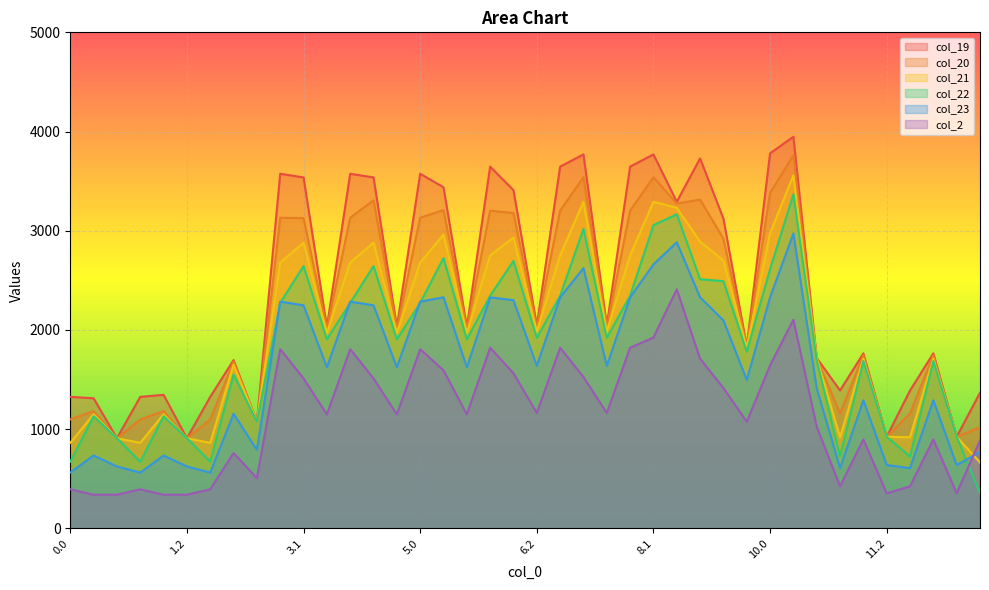

Reading left to right, transcribe all the data shown in this chart.

col_19: 0.0=1325.6	0.1=1311.4	0.2=908.4	1.0=1325.6	1.1=1345.9	1.2=908.4	2.0=1325.6	2.1=1696.0	2.2=1075.7	3.0=3574.3	3.1=3537.7	3.2=2031.1	4.0=3574.3	4.1=3537.7	4.2=2031.1	5.0=3574.3	5.1=3438.3	5.2=2031.1	6.0=3646.3	6.1=3409.1	6.2=2045.5	7.0=3646.3	7.1=3769.5	7.2=2045.5	8.0=3646.3	8.1=3769.5	8.2=3291.9	9.0=3729.5	9.1=3122.4	9.2=1834.3	10.0=3780.0	10.1=3947.7	10.2=1717.1	11.0=1389.7	11.1=1764.3	11.2=922.8	12.0=1389.7	12.1=1764.3	12.2=922.8	13.0=1366.9
col_20: 0.0=1098.0	0.1=1181.7	0.2=908.4	1.0=1098.0	1.1=1181.7	1.2=908.4	2.0=1098.0	2.1=1681.6	2.2=1075.7	3.0=3131.0	3.1=3127.3	3.2=2014.1	4.0=3131.0	4.1=3307.5	4.2=2014.1	5.0=3131.0	5.1=3208.1	5.2=2014.1	6.0=3203.0	6.1=3179.0	6.2=2028.5	7.0=3203.0	7.1=3539.3	7.2=2028.5	8.0=3203.0	8.1=3539.3	8.2=3274.9	9.0=3313.9	9.1=2919.9	9.2=1834.3	10.0=3381.2	10.1=3762.1	10.2=1717.1	11.0=1158.2	11.1=1746.0	11.2=922.8	12.0=1158.2	12.1=1746.0	12.2=922.8	13.0=1019.5
col_21: 0.0=862.1	0.1=1149.7	0.2=908.4	1.0=862.1	1.1=1149.7	1.2=908.4	2.0=862.1	2.1=1649.6	2.2=1075.7	3.0=2679.2	3.1=2879.4	3.2=1970.1	4.0=2679.2	4.1=2879.4	4.2=1970.1	5.0=2679.2	5.1=2960.2	5.2=1970.1	6.0=2751.2	6.1=2931.1	6.2=1984.5	7.0=2751.2	7.1=3291.5	7.2=1984.5	8.0=2751.2	8.1=3291.5	8.2=3231.0	9.0=2889.8	9.1=2699.8	9.2=1818.1	10.0=2973.9	10.1=3558.8	10.2=1717.1	11.0=918.2	11.1=1710.0	11.2=922.8	12.0=918.2	12.1=1710.0	12.2=922.8	13.0=663.7
col_22: 0.0=671.7	0.1=1130.0	0.2=908.4	1.0=671.7	1.1=1130.0	1.2=908.4	2.0=671.7	2.1=1550.0	2.2=1075.7	3.0=2273.0	3.1=2644.0	3.2=1905.4	4.0=2273.0	4.1=2644.0	4.2=1905.4	5.0=2273.0	5.1=2724.8	5.2=1905.4	6.0=2345.0	6.1=2695.6	6.2=1919.8	7.0=2345.0	7.1=3018.7	7.2=1919.8	8.0=2345.0	8.1=3056.0	8.2=3166.2	9.0=2511.3	9.1=2492.0	9.2=1781.0	10.0=2612.3	10.1=3367.8	10.2=1696.9	11.0=723.9	11.1=1686.4	11.2=922.8	12.0=723.9	12.1=1686.4	12.2=922.8	13.0=353.6
col_23: 0.0=562.3	0.1=734.6	0.2=623.8	1.0=562.3	1.1=734.6	1.2=623.8	2.0=562.3	2.1=1154.7	2.2=791.2	3.0=2285.2	3.1=2248.6	3.2=1623.2	4.0=2285.2	4.1=2248.6	4.2=1623.2	5.0=2285.2	5.1=2329.4	5.2=1623.2	6.0=2328.4	6.1=2300.2	6.2=1637.6	7.0=2328.4	7.1=2623.3	7.2=1637.6	8.0=2328.4	8.1=2660.6	8.2=2884.1	9.0=2328.4	9.1=2096.6	9.2=1496.4	10.0=2328.4	10.1=2972.4	10.2=1412.3	11.0=607.5	11.1=1291.0	11.2=638.2	12.0=607.5	12.1=1291.0	12.2=638.2	13.0=769.9
col_2: 0.0=393.8	0.1=339.2	0.2=339.2	1.0=393.8	1.1=339.2	1.2=339.2	2.0=393.8	2.1=759.3	2.2=506.6	3.0=1806.6	3.1=1511.6	3.2=1148.8	4.0=1806.6	4.1=1511.6	4.2=1148.8	5.0=1806.6	5.1=1592.4	5.2=1148.8	6.0=1821.0	6.1=1563.2	6.2=1163.2	7.0=1821.0	7.1=1526.0	7.2=1163.2	8.0=1821.0	8.1=1923.6	8.2=2409.6	9.0=1710.2	9.1=1415.1	9.2=1075.0	10.0=1642.8	10.1=2102.8	10.2=1024.5	11.0=424.0	11.1=895.6	11.2=353.6	12.0=424.0	12.1=895.6	12.2=353.6	13.0=887.3